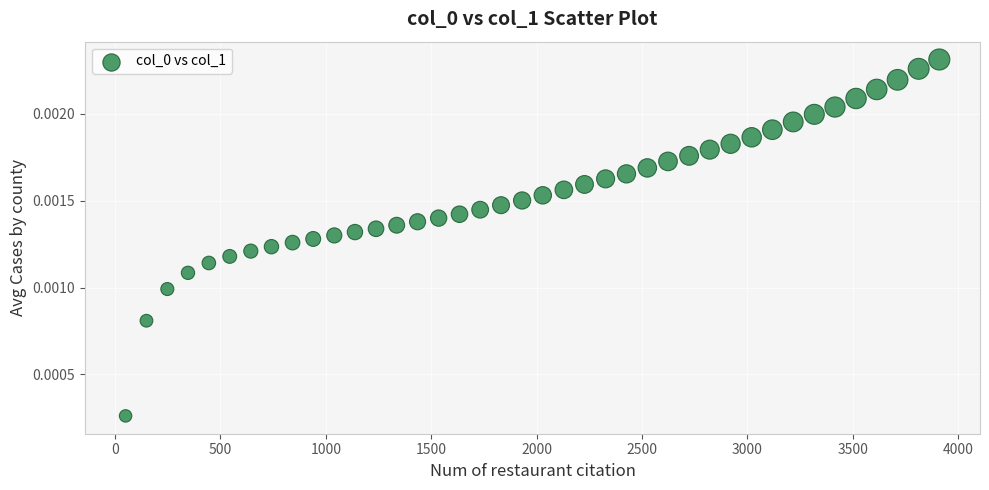

What is the range of X values (max minus min)?

3860.0